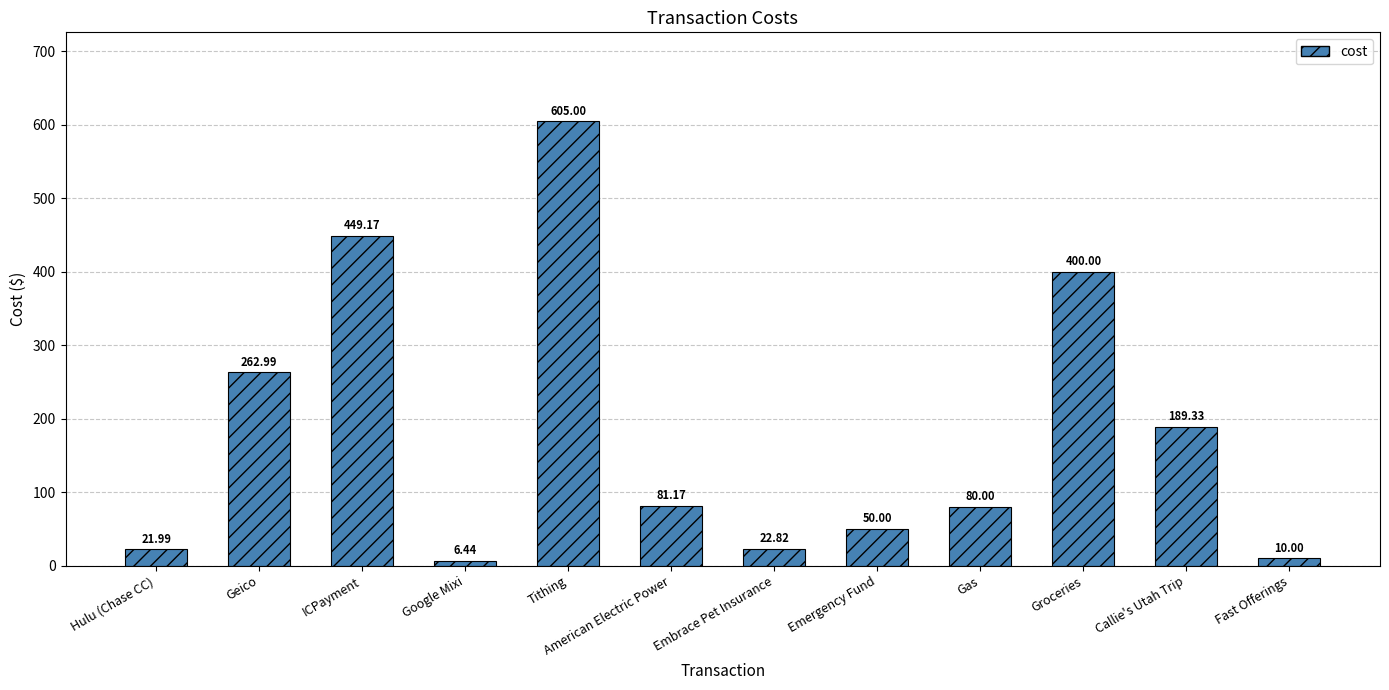

What is the greatest value displayed?

605.0